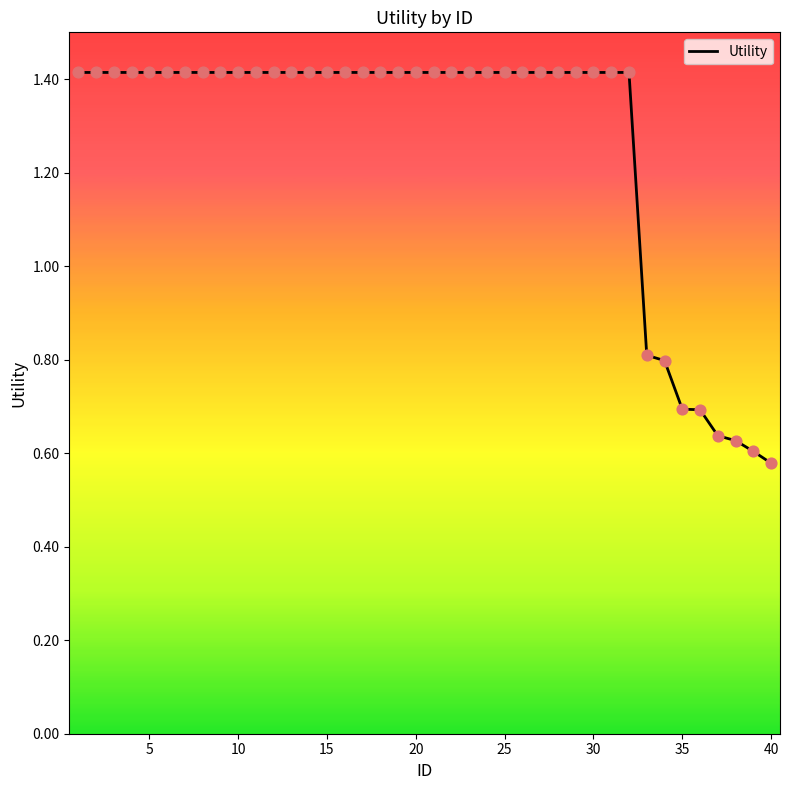

What is the difference between the maximum and minimum values?

0.8